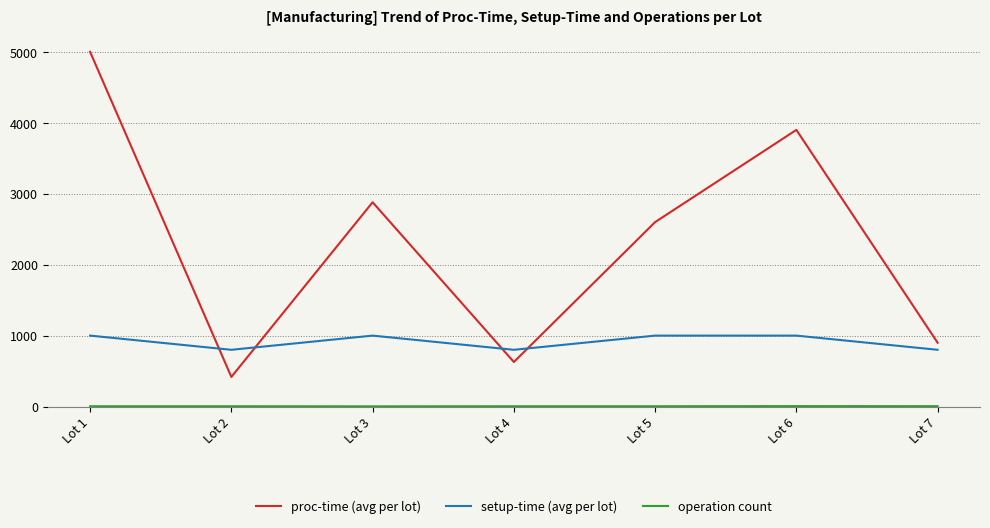

What is the difference between the maximum and second lowest values in the proc-time (avg per lot) series?

4372.0